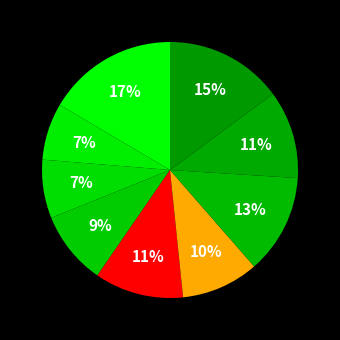

Count the number of slices in the pie.

9